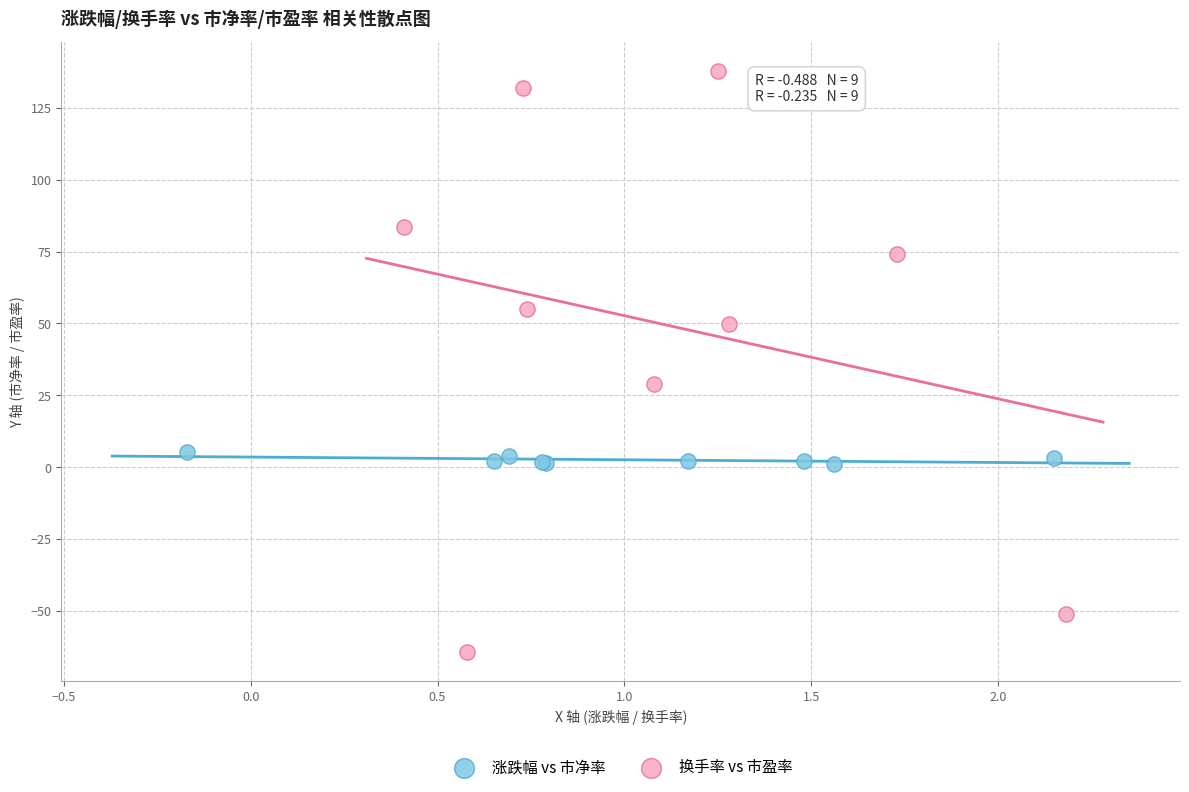

Which series has the widest spread of Y values?

换手率 vs 市盈率